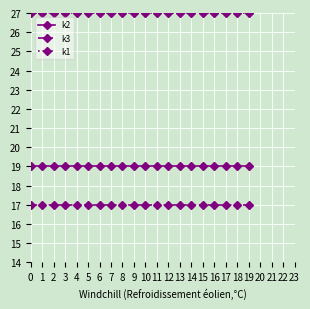

True or false: k1 and k3 intersect in this chart.

False